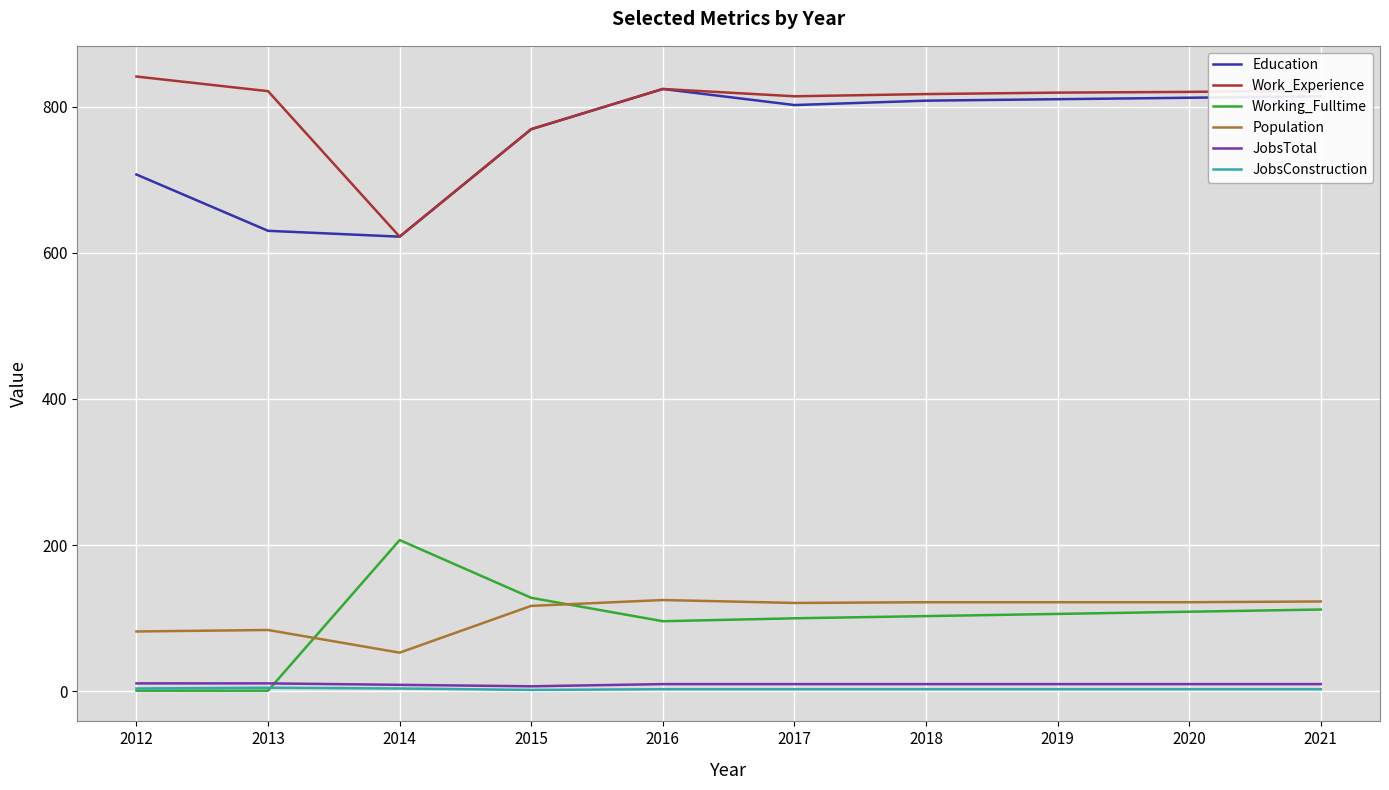

True or false: Working_Fulltime and Education intersect in this chart.

False